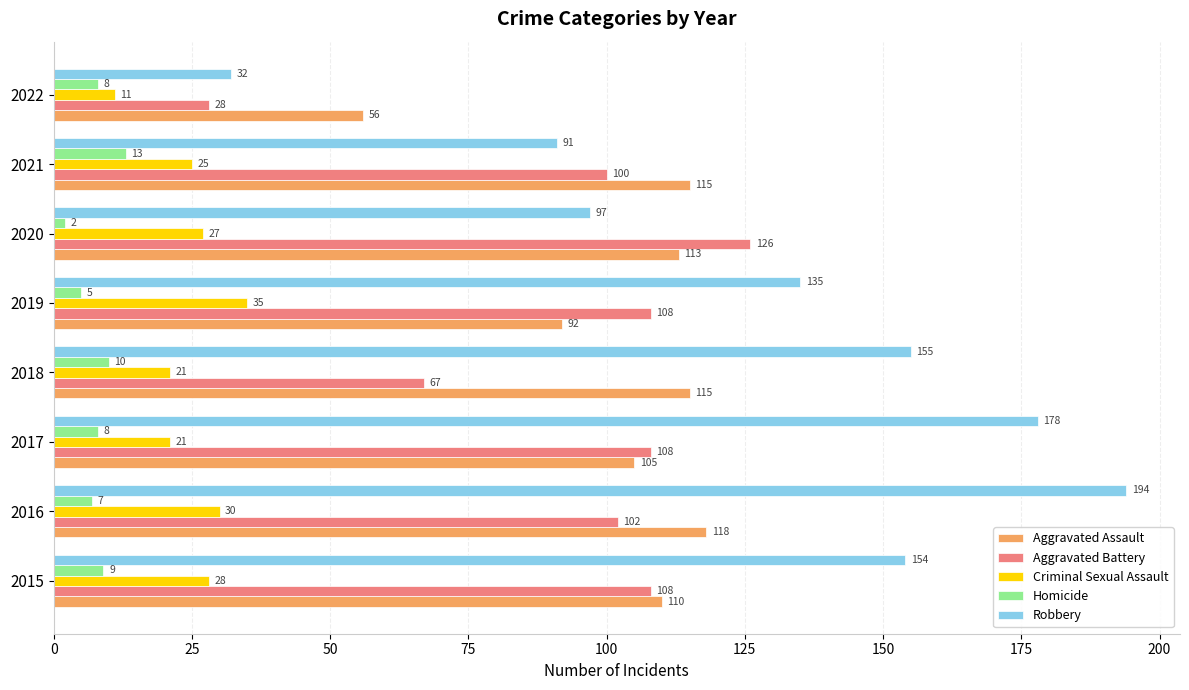

Count the number of data series in this chart.

5